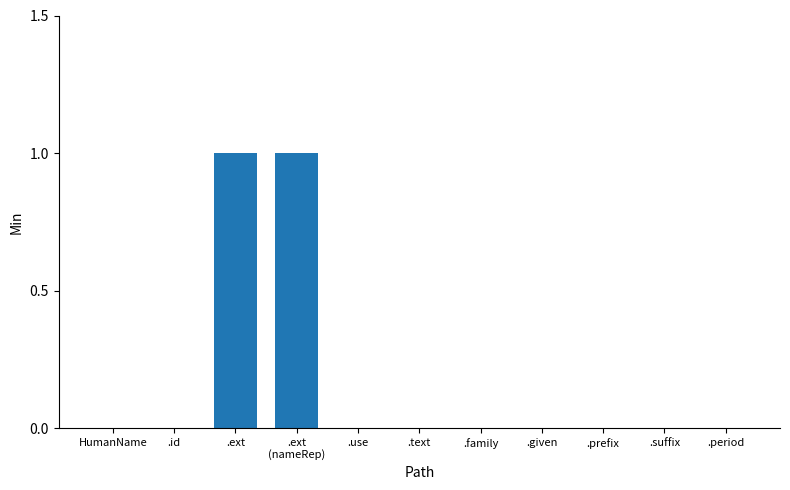

The value at .family is 0. True or false?

True